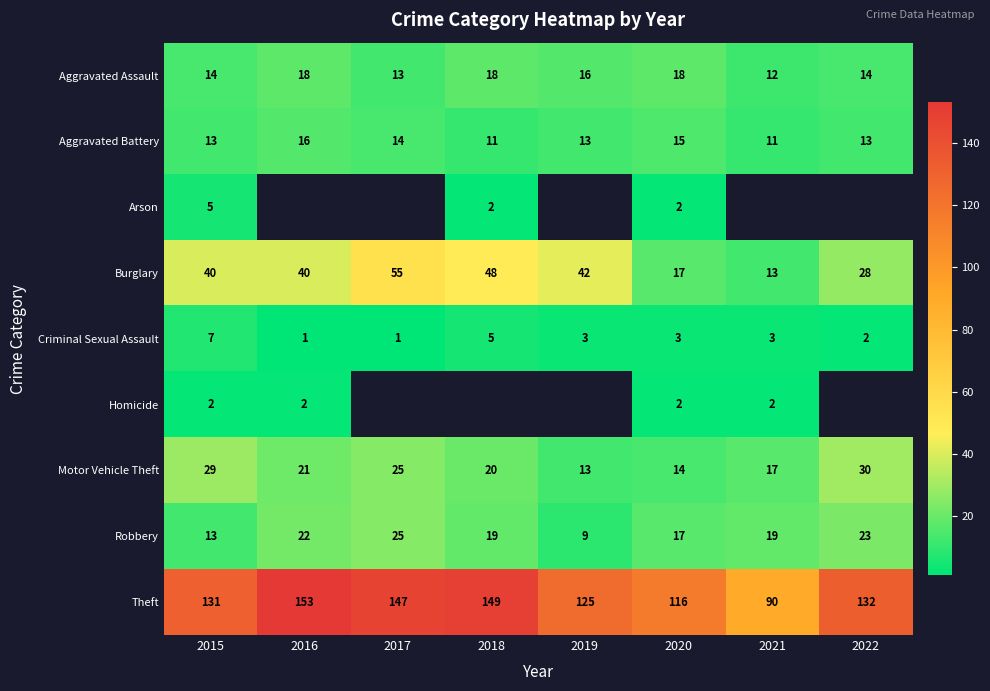

Is the value of Aggravated Assault at 2022 greater than the value of Criminal Sexual Assault at 2019?

Yes